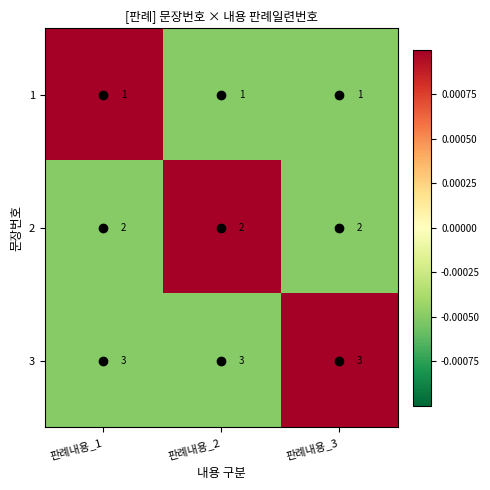

At how many categories does at least one series exceed 2?

3